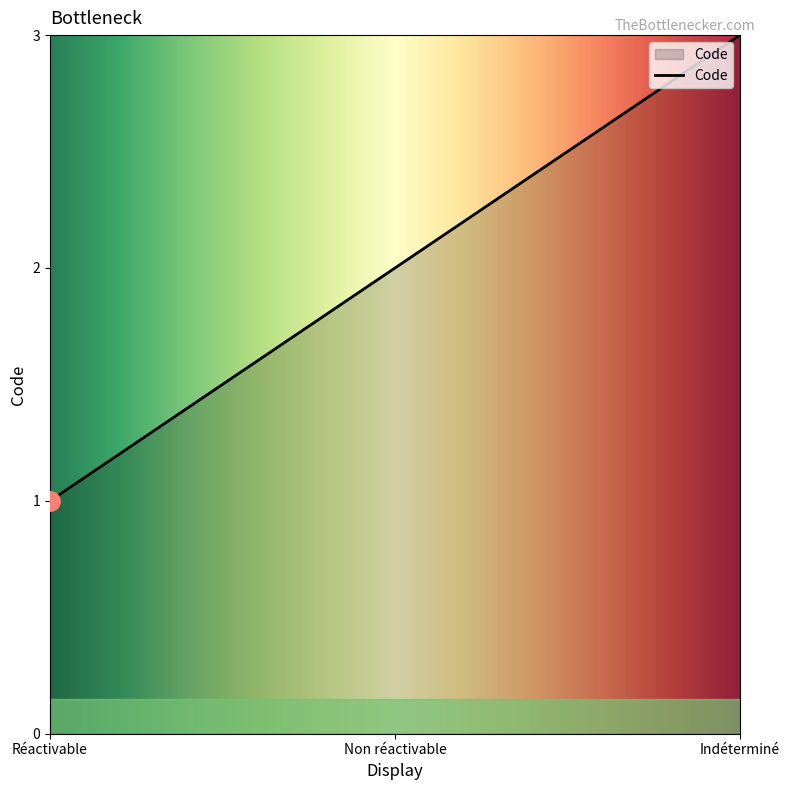

Reading left to right, list all the values displayed in this chart.

Réactivable=1	Non réactivable=2	Indéterminé=3